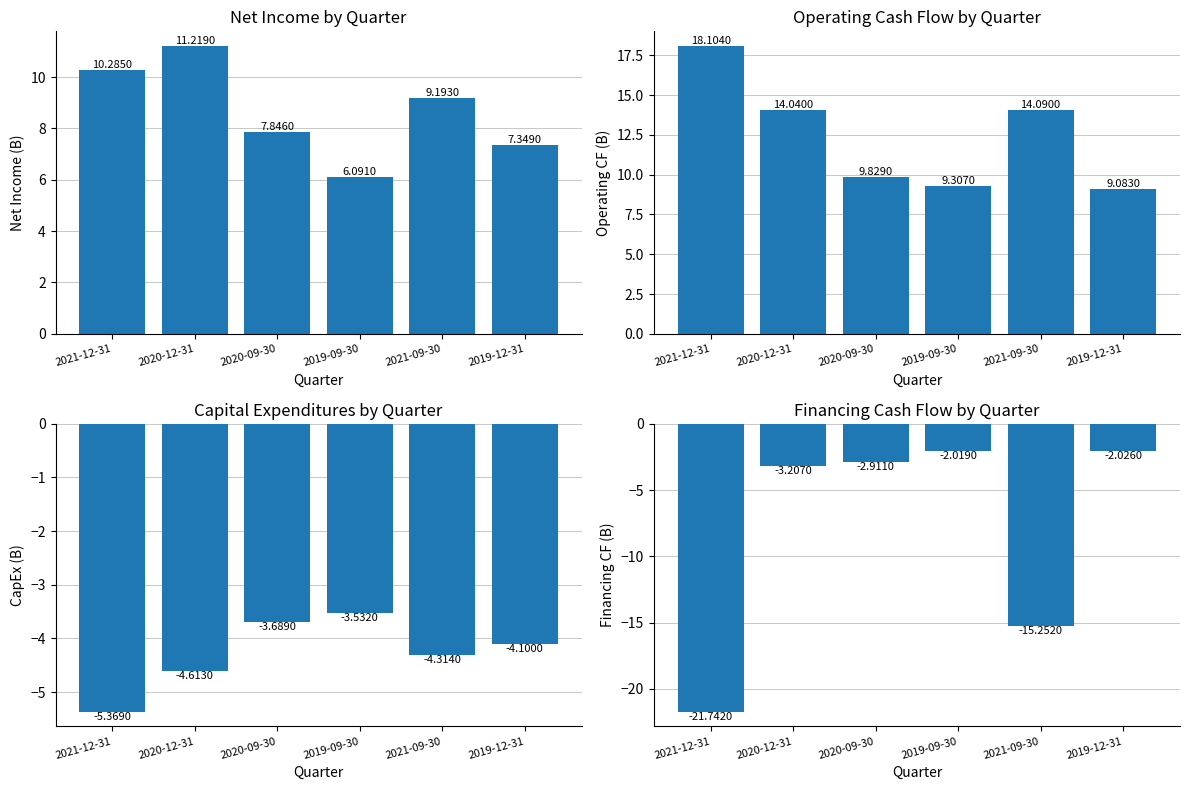

What is the average value of the Financing cash flow series?

-7.9